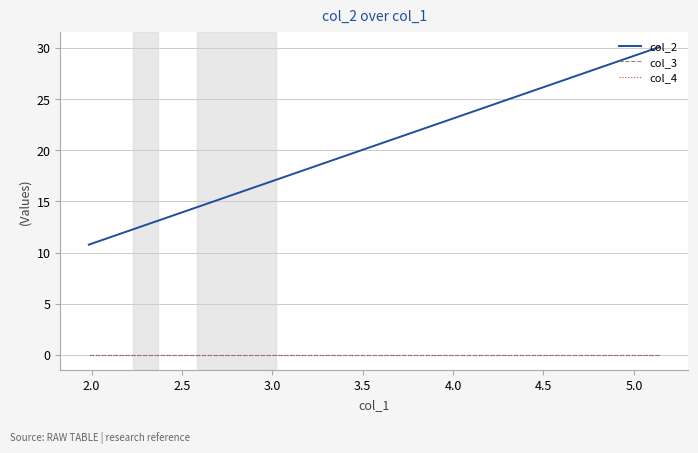

What is the value of the col_2 point at the 16th from the left?

12.2